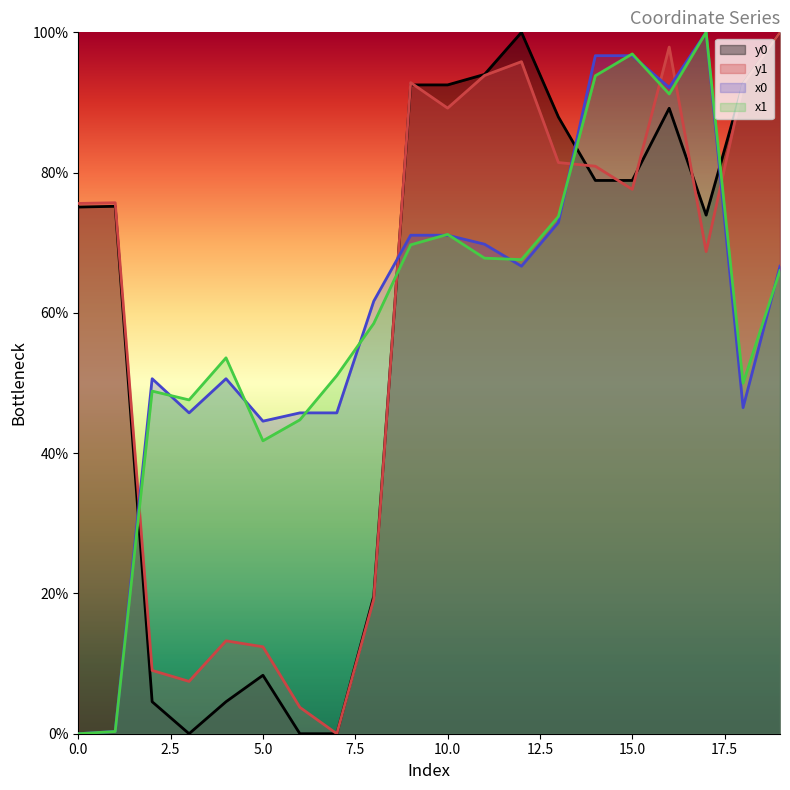

List the labels in order of x0 value, smallest first.

0, 1, 5, 3, 6, 7, 18, 2, 4, 8, 12, 19, 11, 9, 10, 13, 16, 14, 15, 17